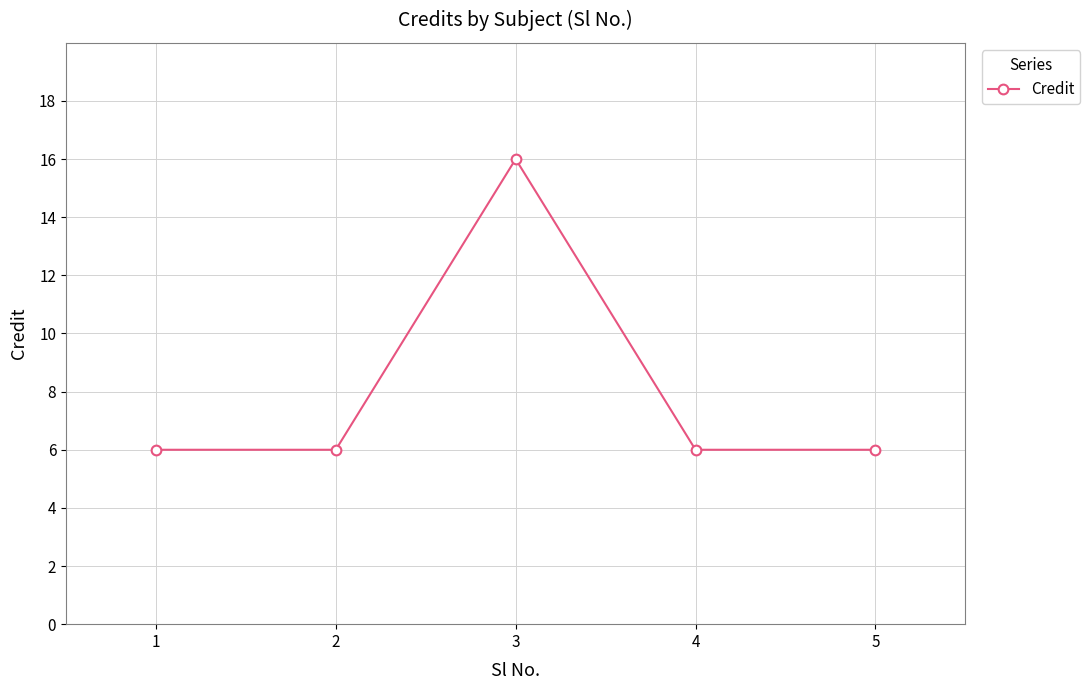

Reading right to left, extract all data points from this chart.

6	6	16	6	6